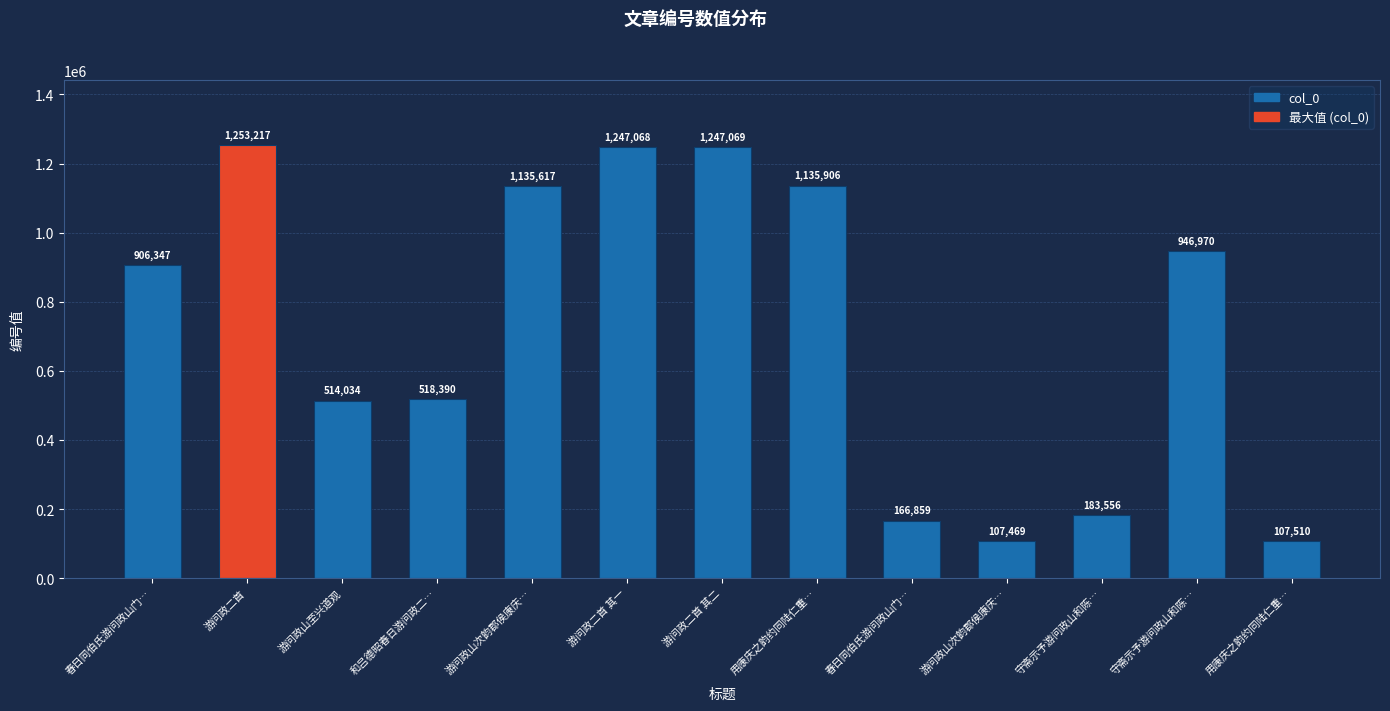

How many values are below 906347?

6